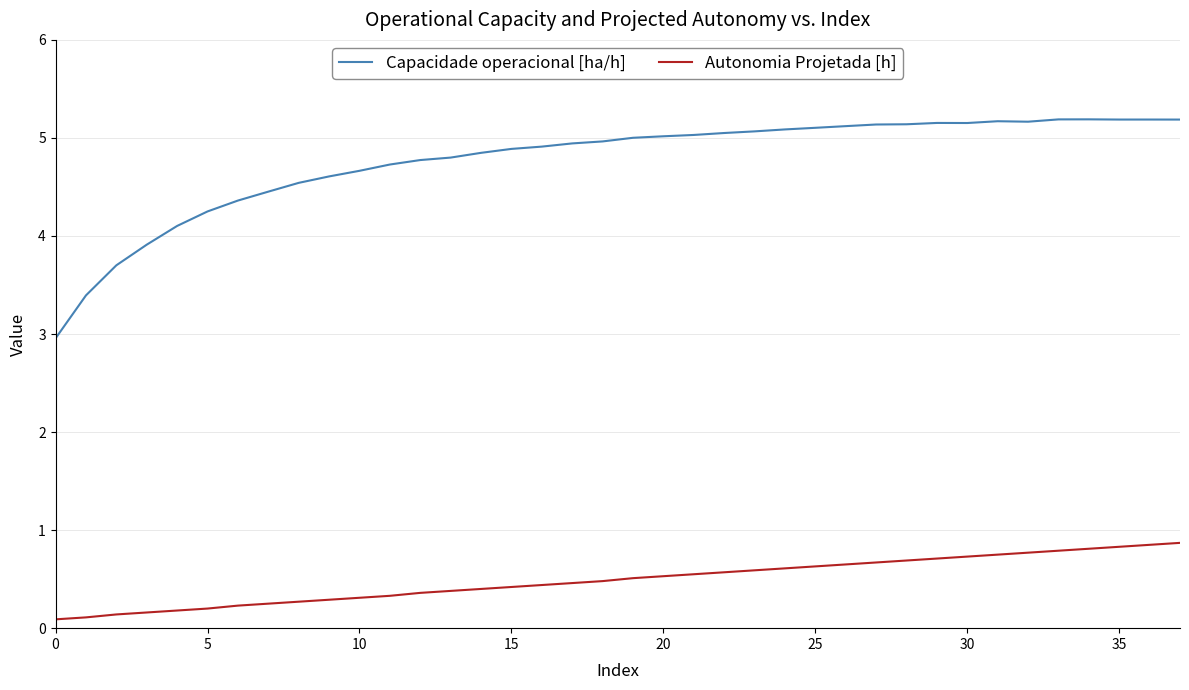

True or false: Capacidade operacional [ha/h] and Autonomia Projetada [h] intersect in this chart.

False